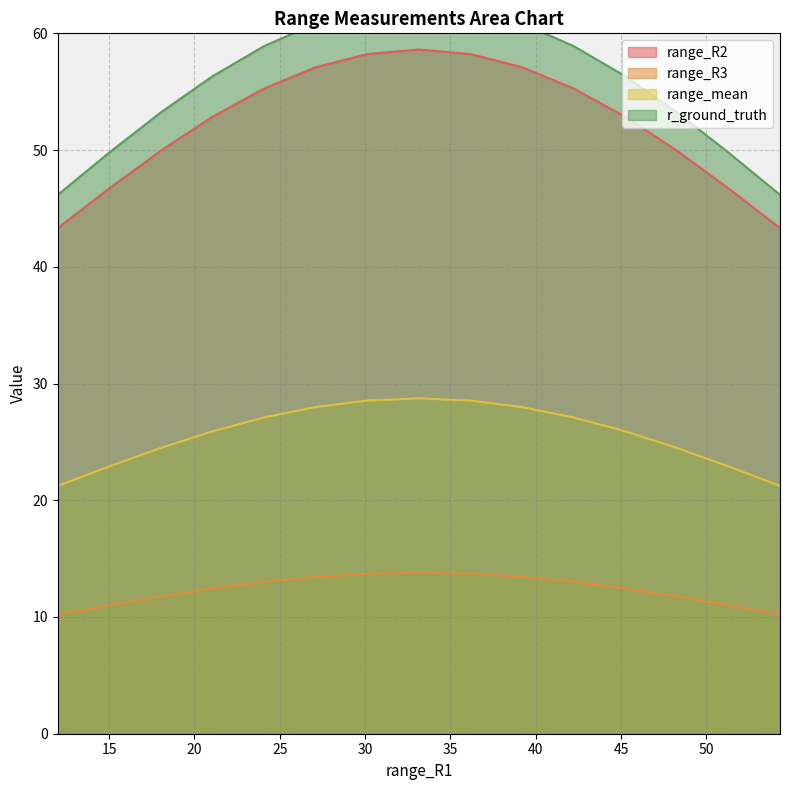

True or false: range_R2 and range_R3 intersect in this chart.

False